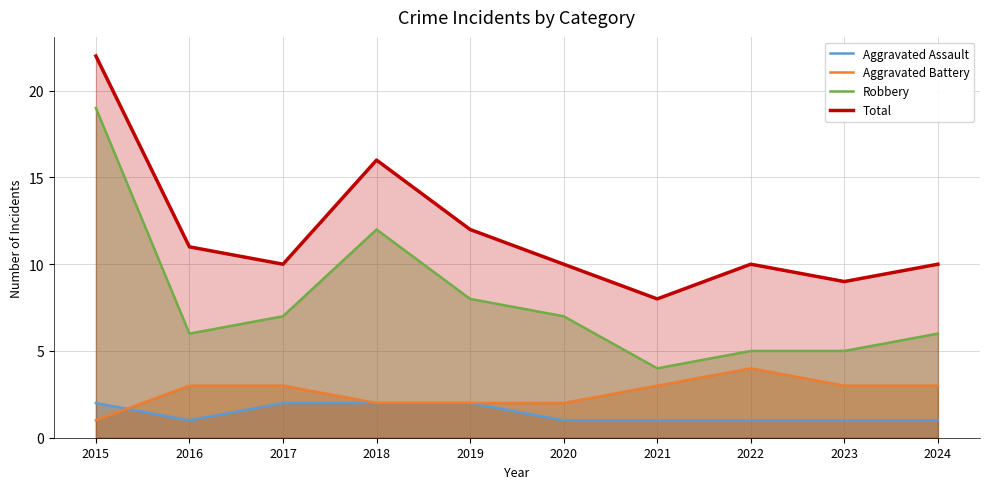

True or false: Aggravated Assault and Robbery cross at least once.

False